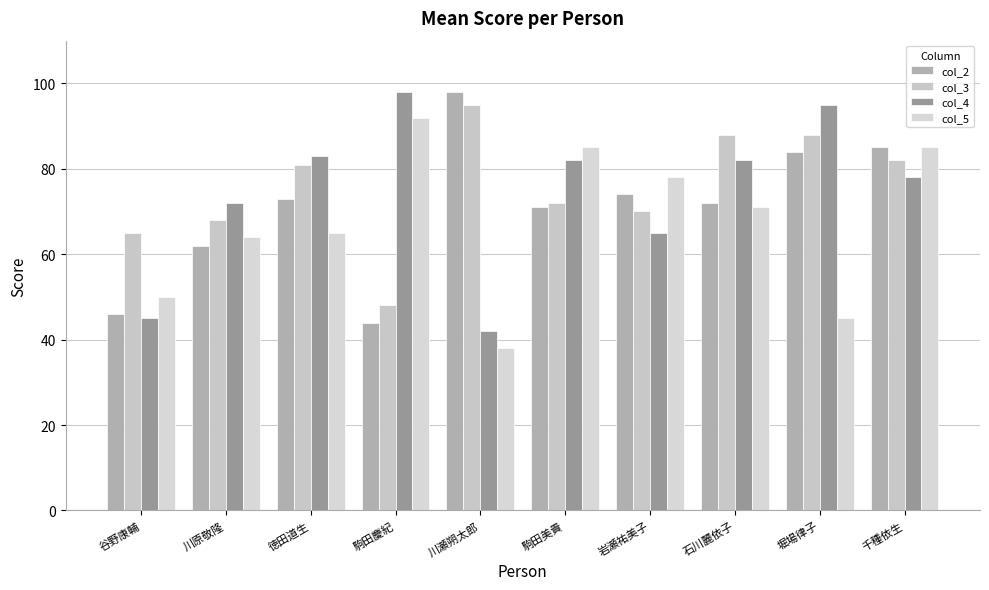

At which category is the sum across all series the highest?

千種依生